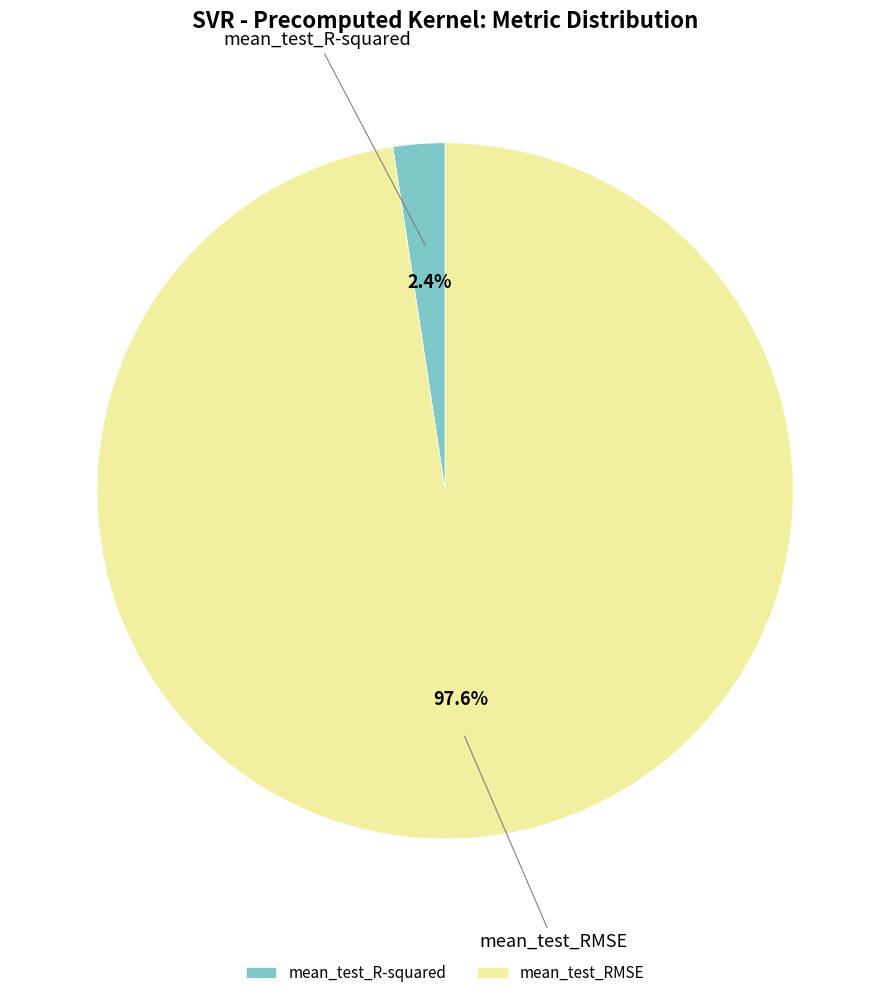

Is it true that mean_test_R-squared is 2% of the pie?

True